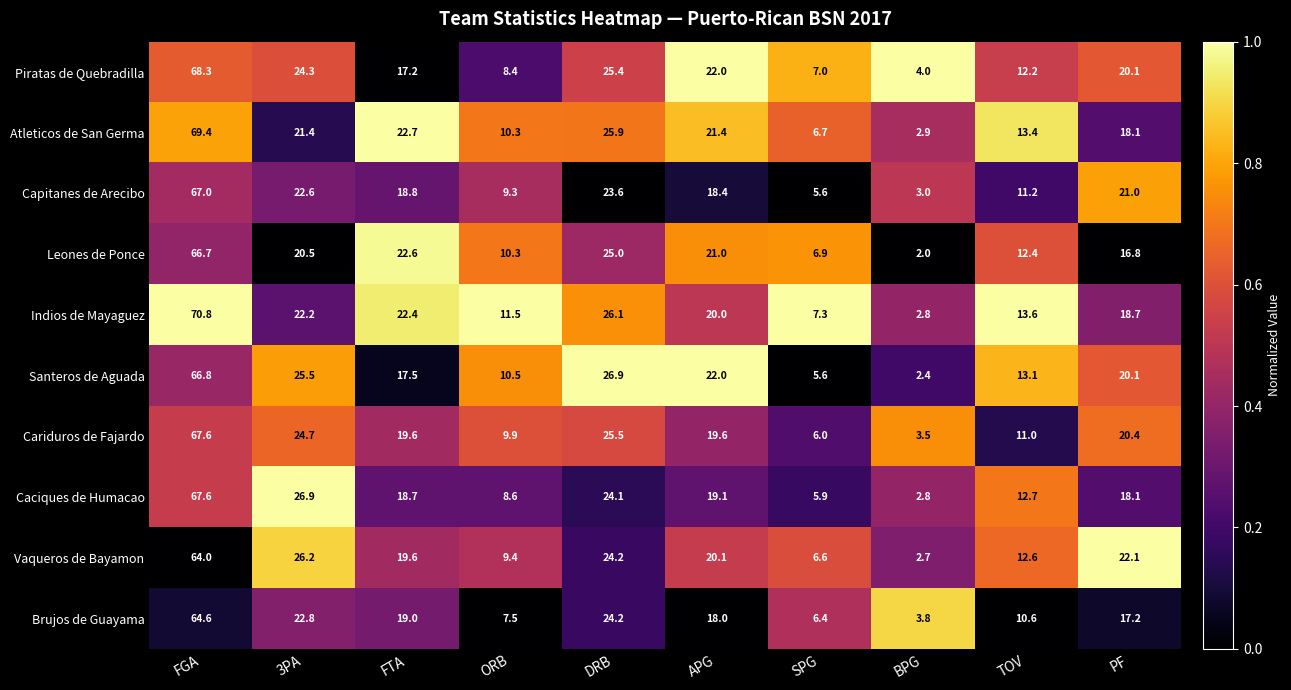

Is it true that Piratas de Quebradilla equals 7.8 at PF?

False